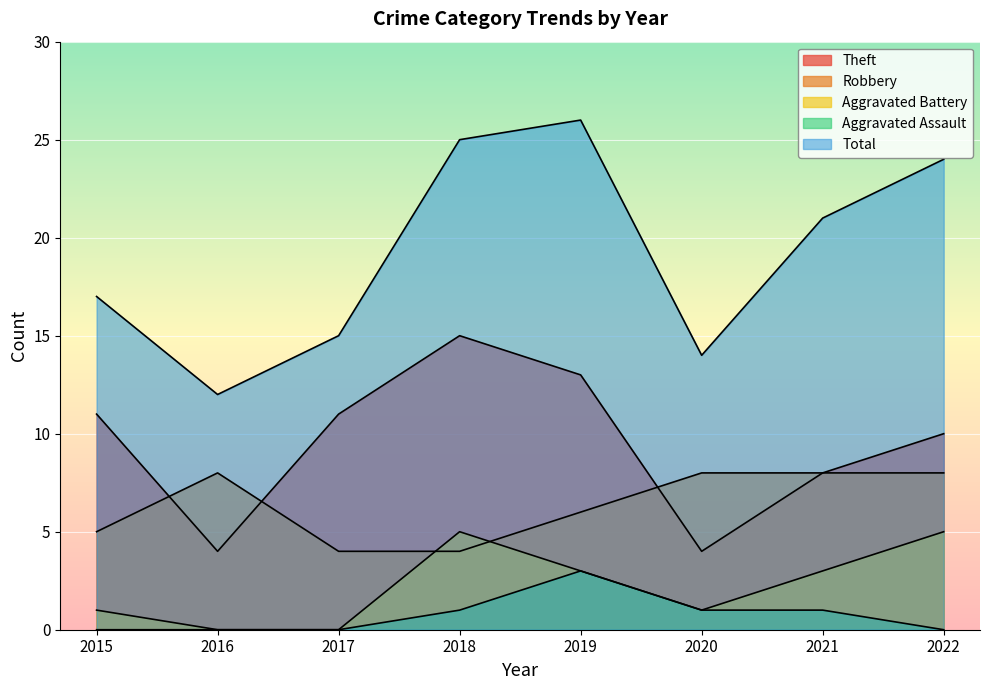

What is the maximum value shown in the chart?

26